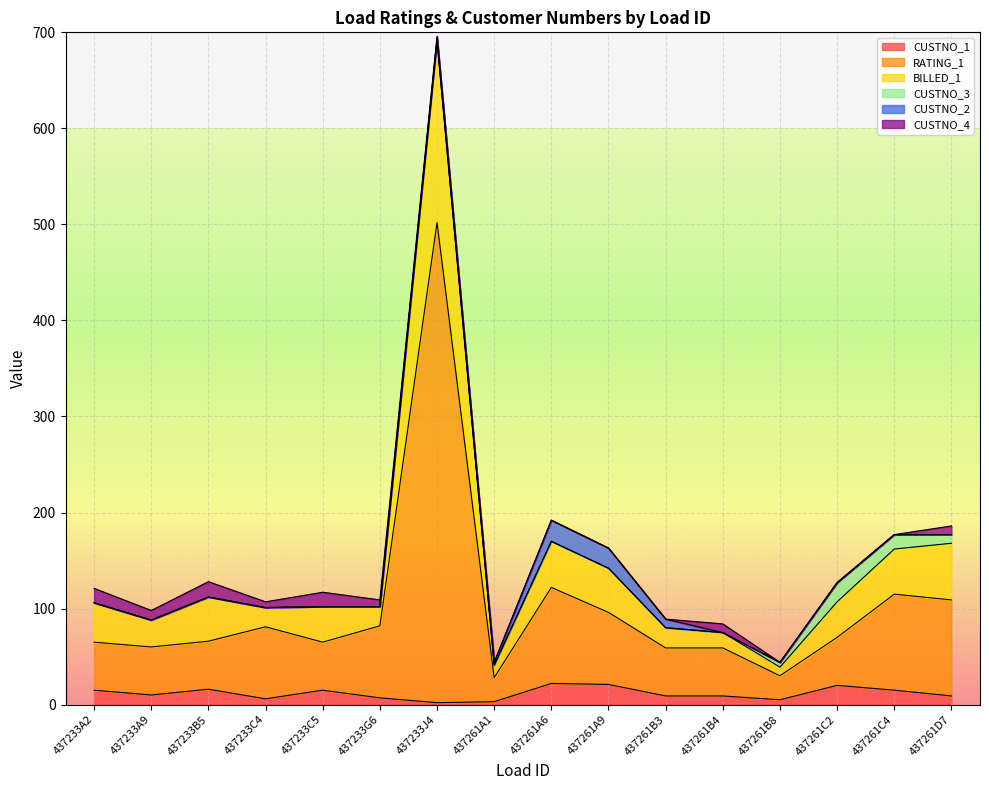

True or false: CUSTNO_1 has a value of 7 at 437233G6.

True